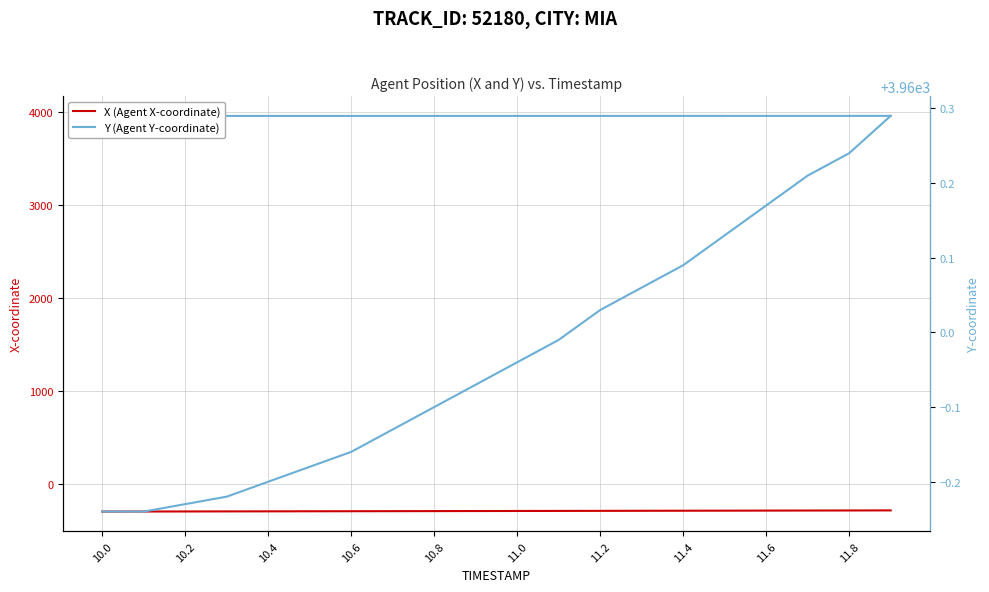

True or false: Y (Agent Y-coordinate) and X (Agent X-coordinate) intersect in this chart.

False